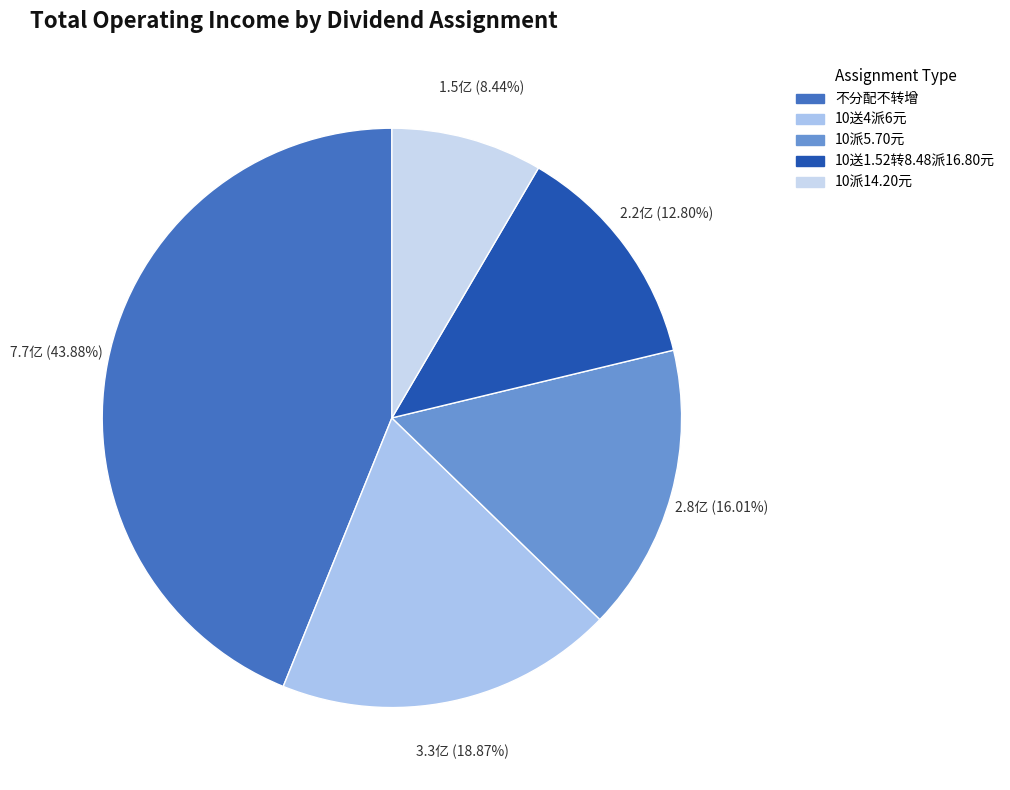

Count the number of slices in the pie.

5